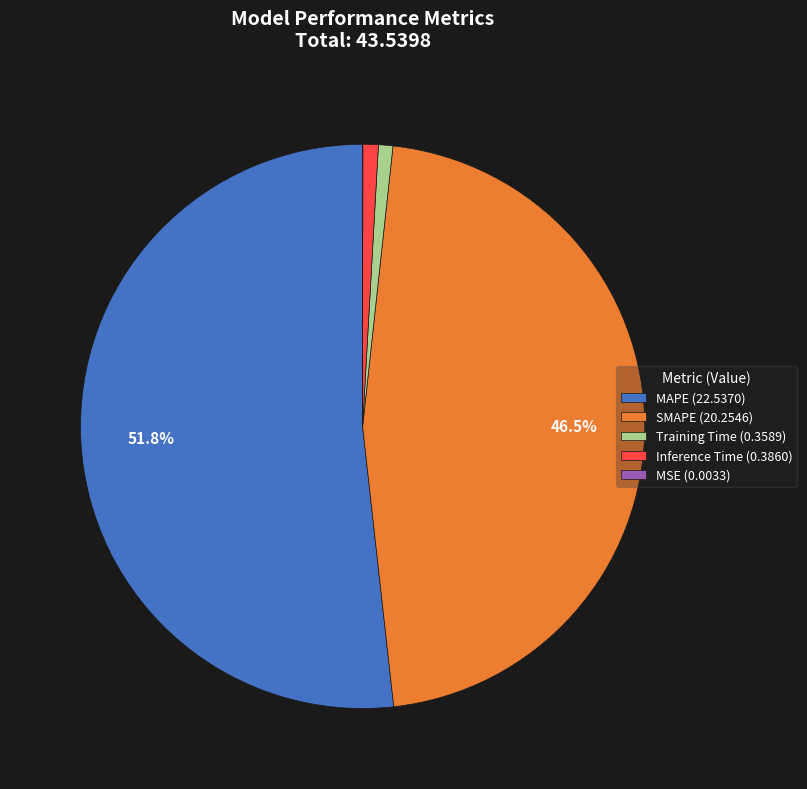

Which has a higher value, MAPE (22.5370) or SMAPE (20.2546)?

MAPE (22.5370)